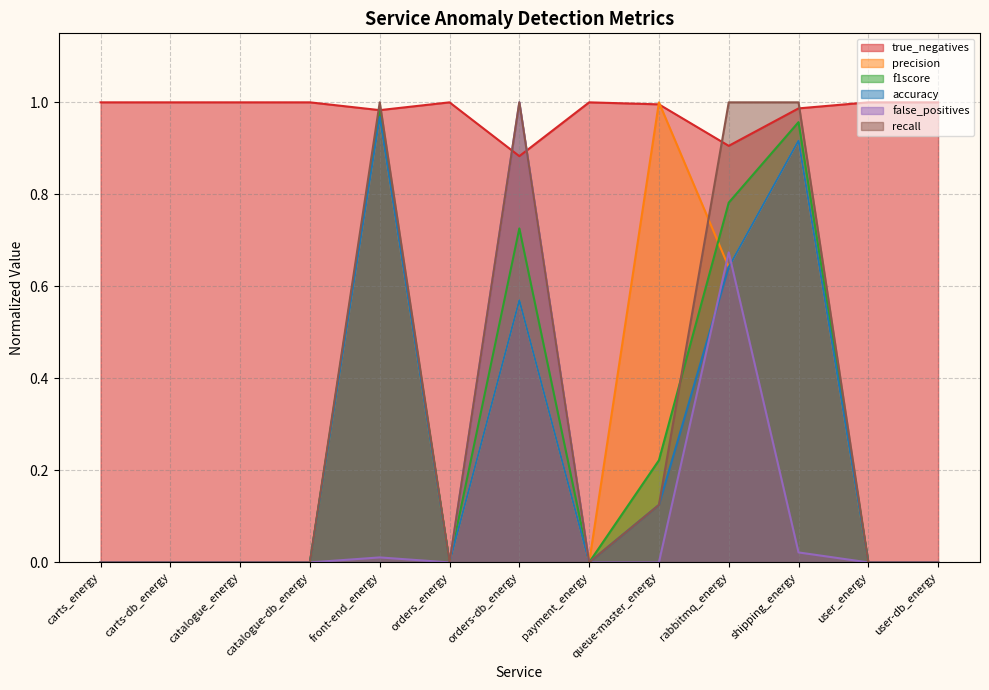

Reading left to right, transcribe all the data shown in this chart.

true_negatives: 1.0	1.0	1.0	1.0	1.0	1.0	0.9	1.0	1.0	0.9	1.0	1.0	1.0
precision: 0.0	0.0	0.0	0.0	1.0	0.0	0.6	0.0	1.0	0.6	0.9	0.0	0.0
f1score: 0.0	0.0	0.0	0.0	1.0	0.0	0.7	0.0	0.2	0.8	1.0	0.0	0.0
accuracy: 0.0	0.0	0.0	0.0	1.0	0.0	0.6	0.0	0.1	0.6	0.9	0.0	0.0
false_positives: 0.0	0.0	0.0	0.0	0.0	0.0	1.0	0.0	0.0	0.7	0.0	0.0	0.0
recall: 0.0	0.0	0.0	0.0	1.0	0.0	1.0	0.0	0.1	1.0	1.0	0.0	0.0